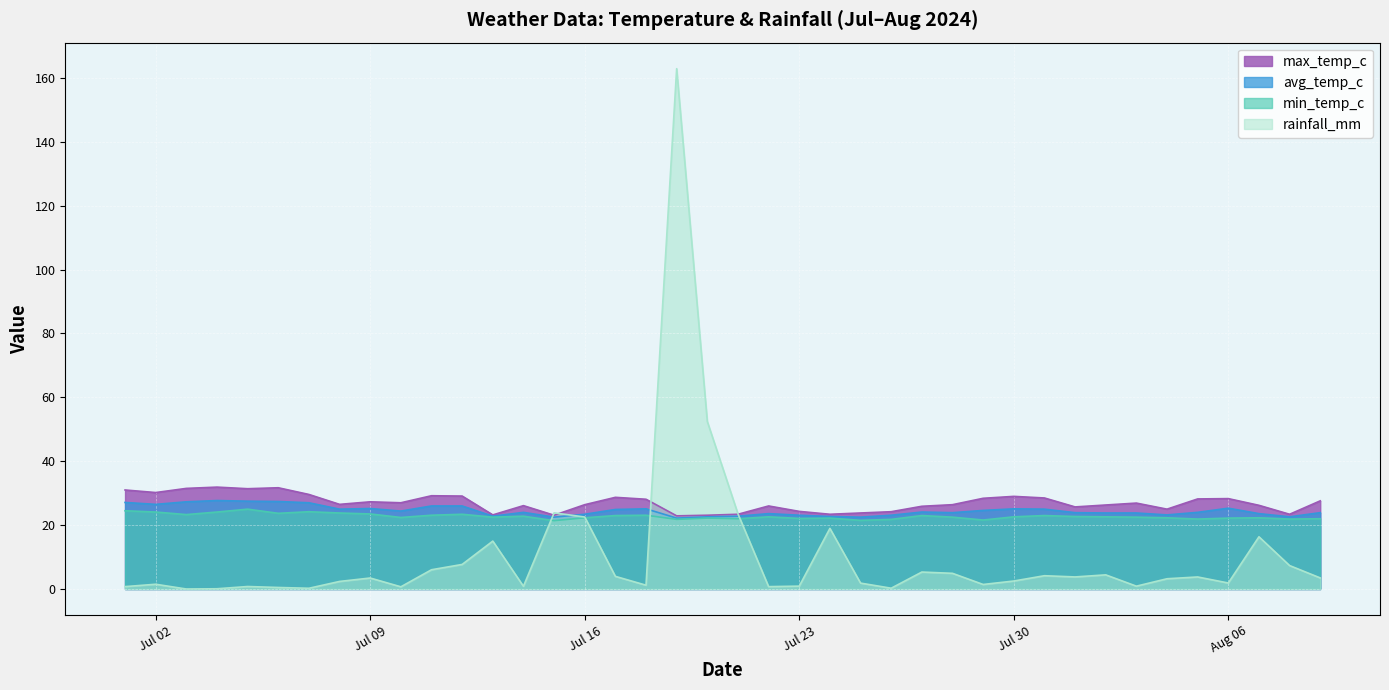

How many interior local peaks does the max_temp_c series have?

10